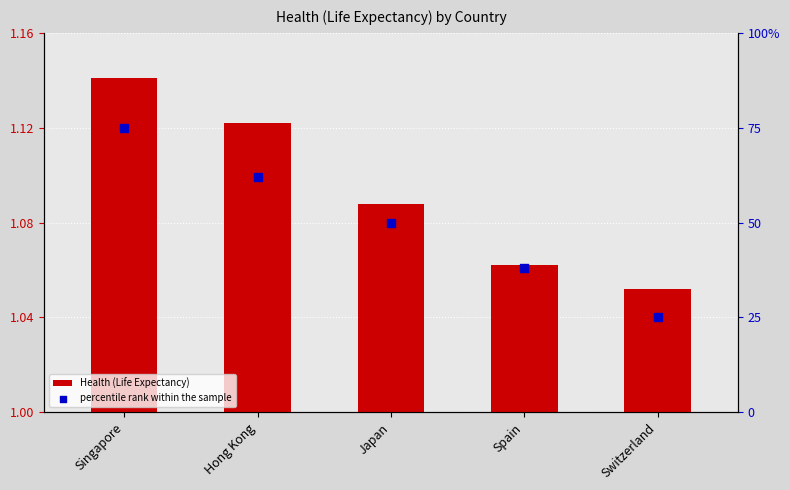

Is the value of Health (Life Expectancy) at Japan greater than the value of percentile rank within the sample at Spain?

No